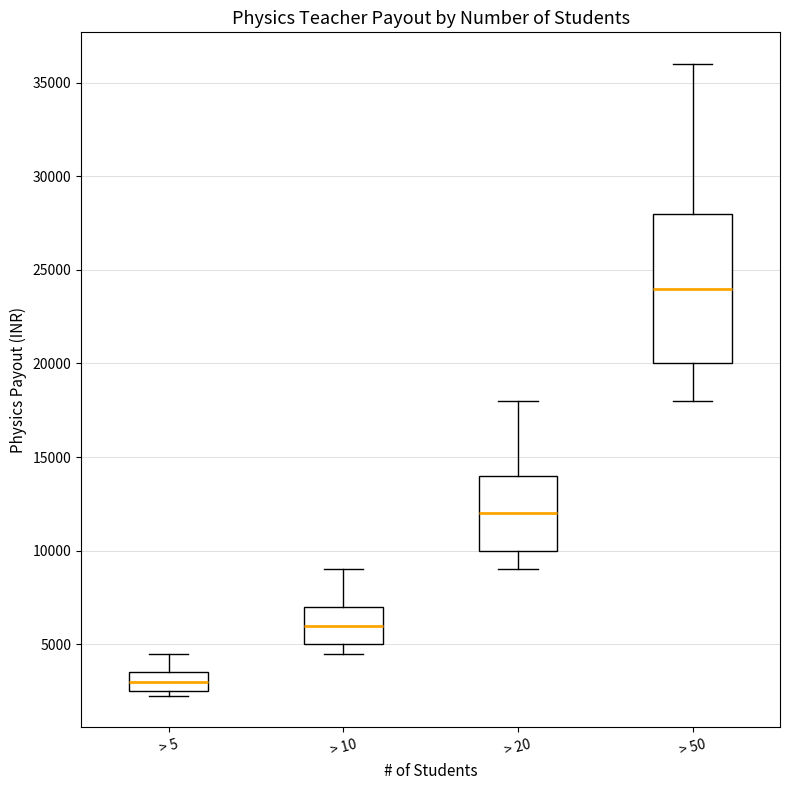

Where does the upper whisker of the box for > 5 end on the y-axis? The values are not printed on the chart, so give them approximately, as read against the axis.

4500